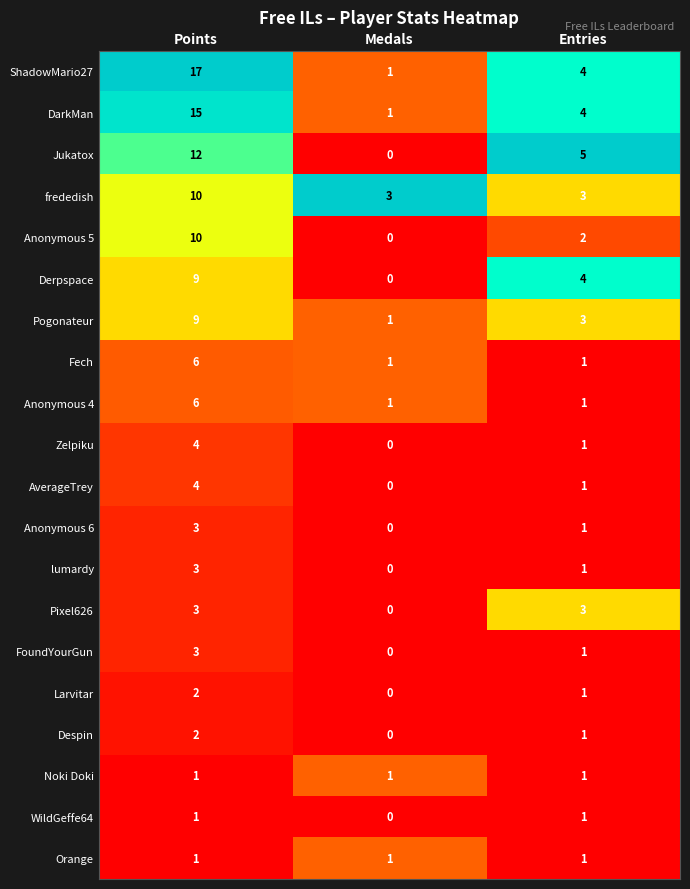

Which series has the widest spread of values?

ShadowMario27